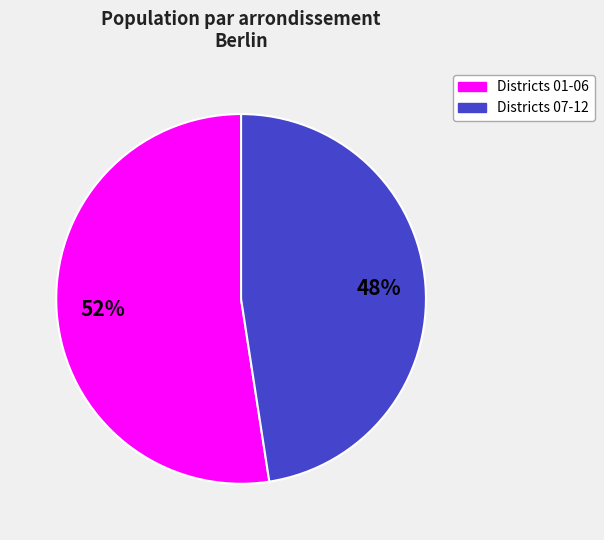

To the nearest percent, what is the average slice percentage?

50%